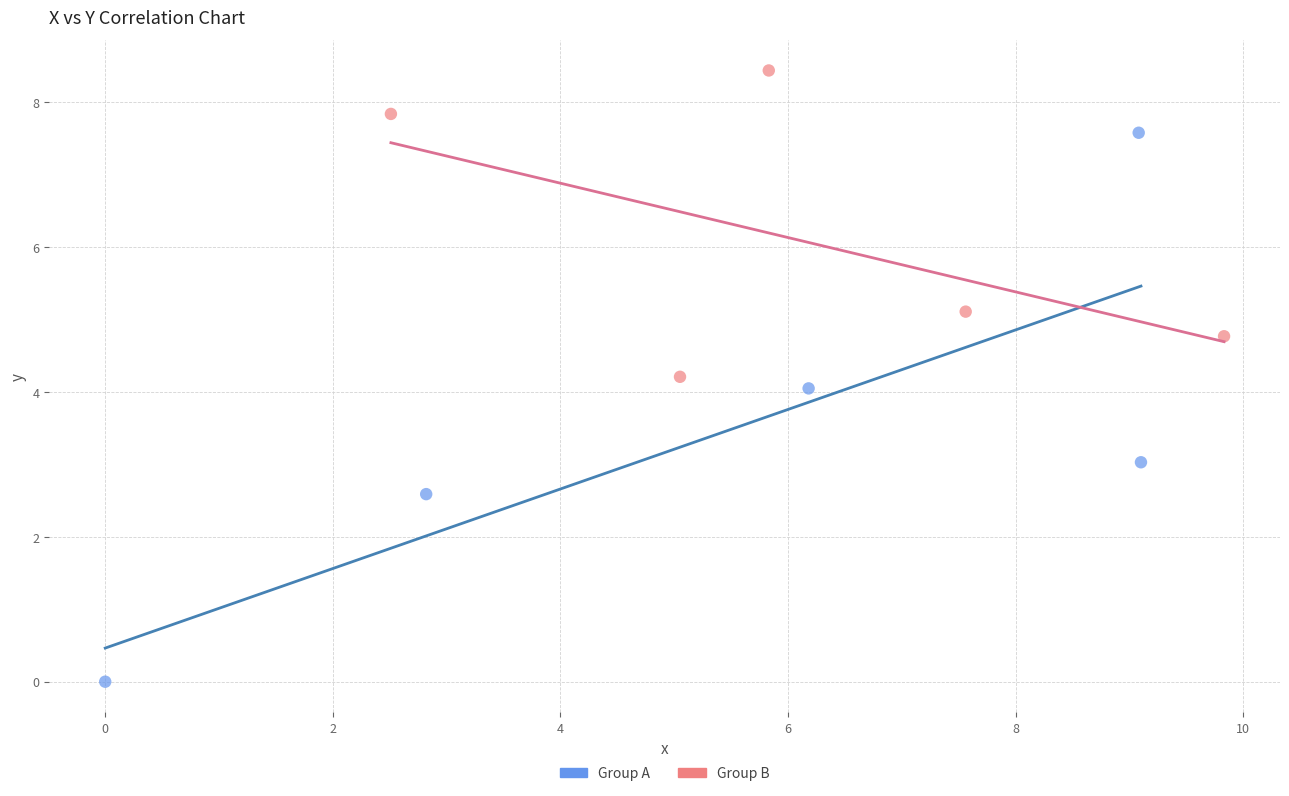

Which series contains the lowest Y value?

Group A